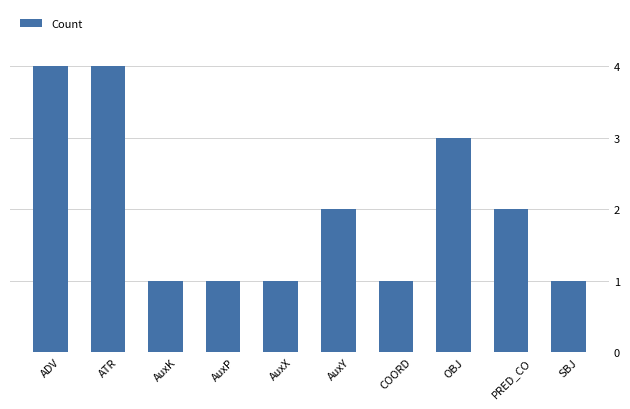

Reading left to right, transcribe all the data shown in this chart.

4	4	1	1	1	2	1	3	2	1